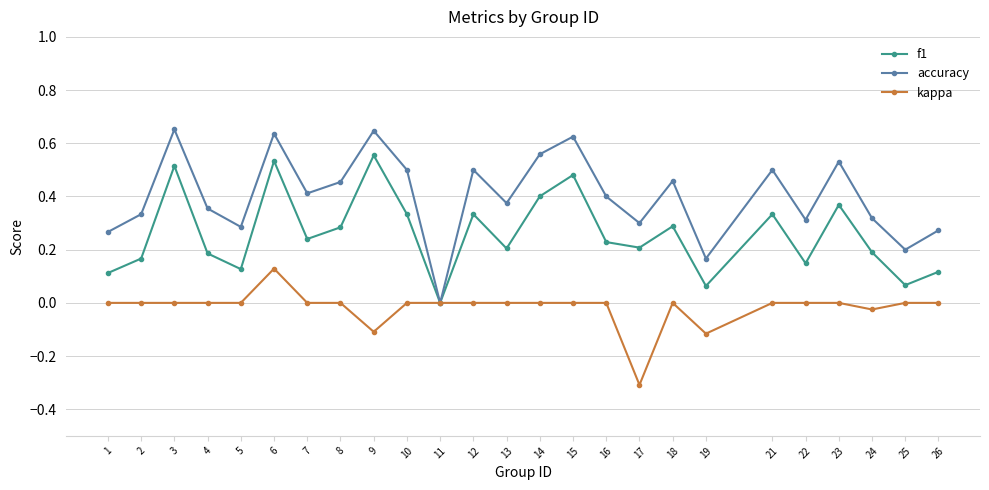

Rank the series at 4 from lowest to highest value.

kappa, f1, accuracy